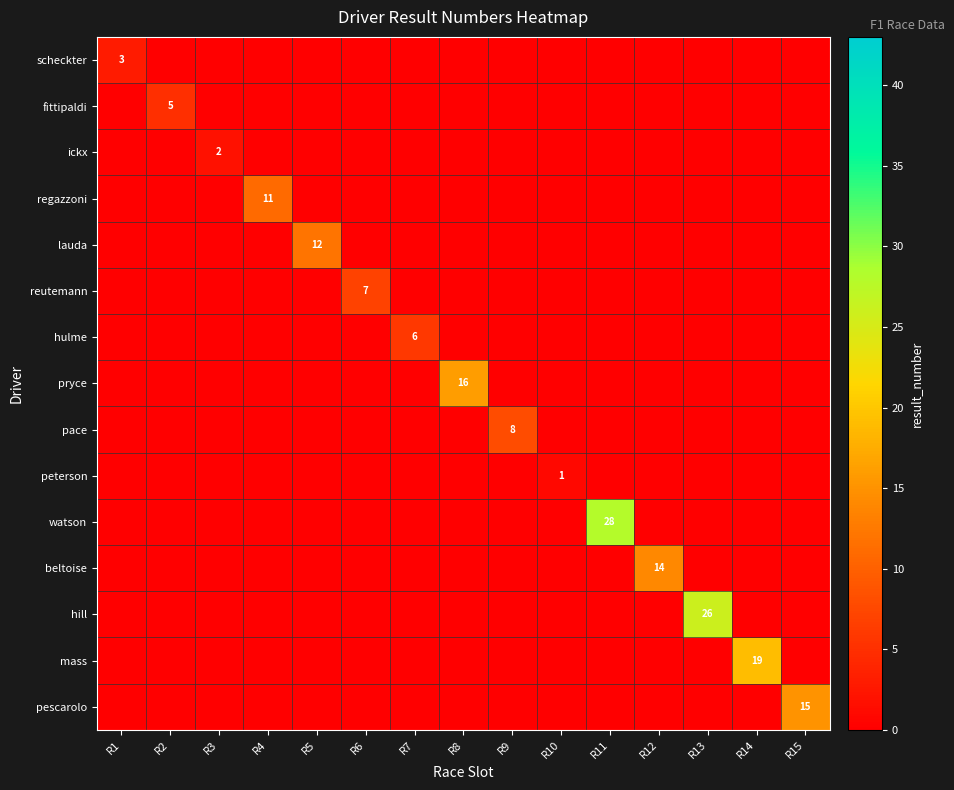

The value of hulme at R7 is 1. True or false?

False